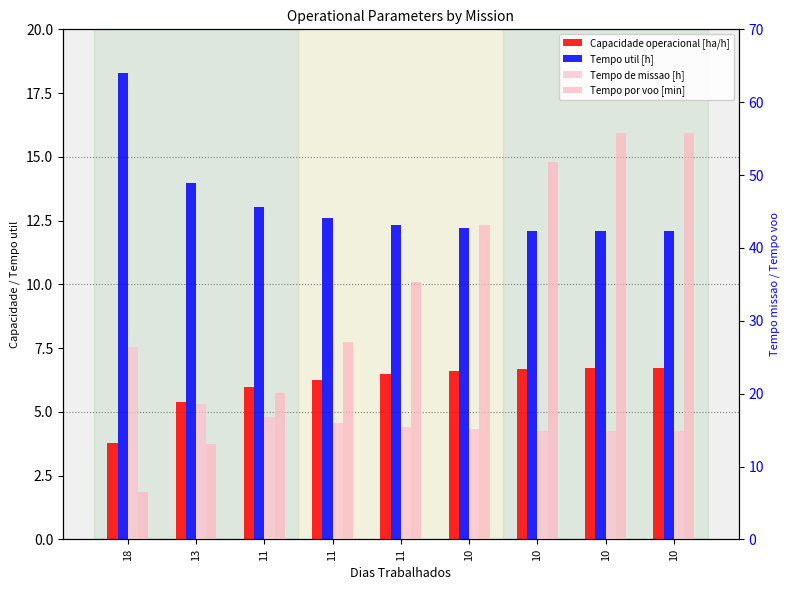

Is it true that Capacidade operacional [ha/h] equals 1.4 at 18?

False